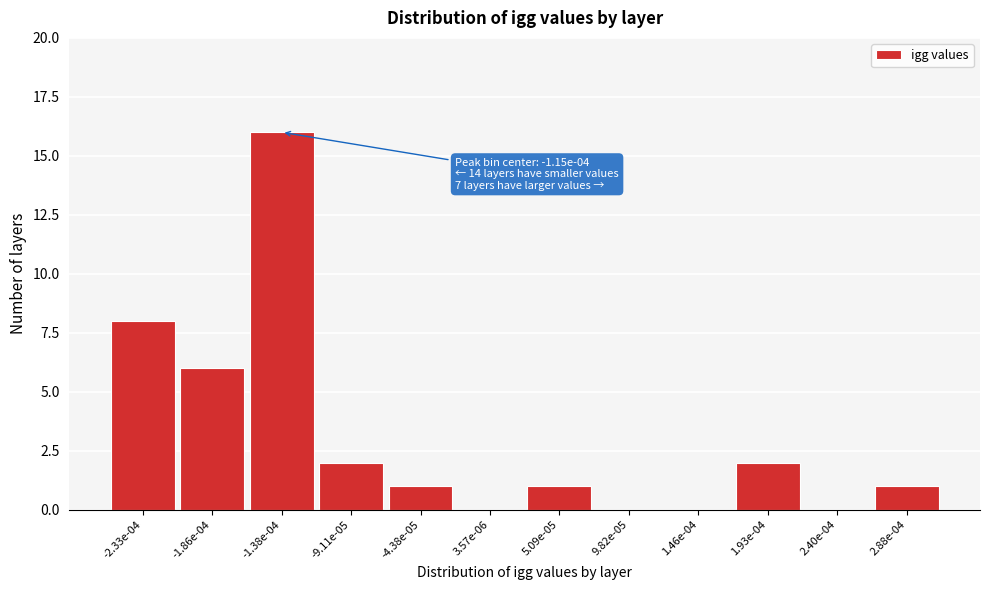

Reading right to left, extract all data points from this chart.

2.88e-04=1	2.40e-04=0	1.93e-04=2	1.46e-04=0	9.82e-05=0	5.09e-05=1	3.57e-06=0	-4.38e-05=1	-9.11e-05=2	-1.38e-04=16	-1.86e-04=6	-2.33e-04=8